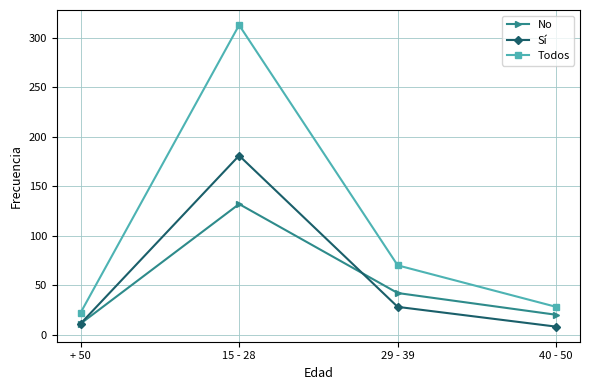

What is the difference between the maximum and minimum values in the Todos series?

291